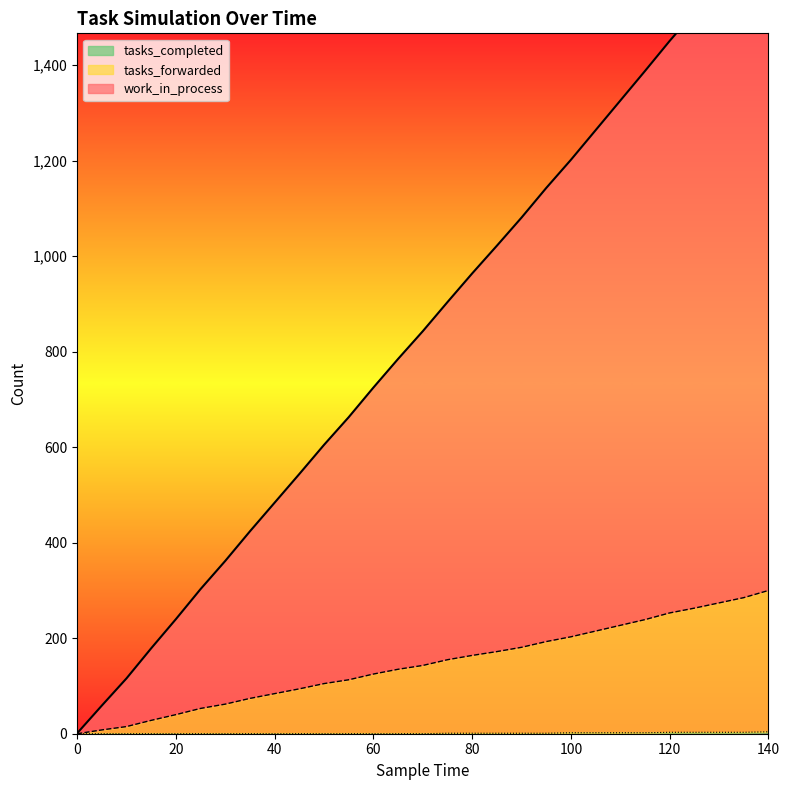

Reading left to right, list all the values displayed in this chart.

work_in_process: 0=1	5=59	10=116	15=179	20=240	25=303	30=362	35=424	40=484	45=544	50=605	55=663	60=725	65=785	70=843	75=904	80=964	85=1022	90=1081	95=1143	100=1202	105=1264	110=1326	115=1388	120=1451	125=1511	130=1572	135=1633	140=1697
tasks_forwarded: 0=0	5=8	10=15	15=28	20=40	25=53	30=62	35=74	40=84	45=94	50=105	55=113	60=125	65=135	70=143	75=155	80=164	85=172	90=181	95=193	100=203	105=215	110=227	115=239	120=253	125=263	130=274	135=285	140=300
tasks_completed: 0=0	5=0	10=0	15=0	20=0	25=0	30=0	35=0	40=0	45=0	50=0	55=0	60=0	65=0	70=0	75=1	80=1	85=1	90=1	95=1	100=2	105=2	110=2	115=2	120=3	125=3	130=3	135=3	140=4